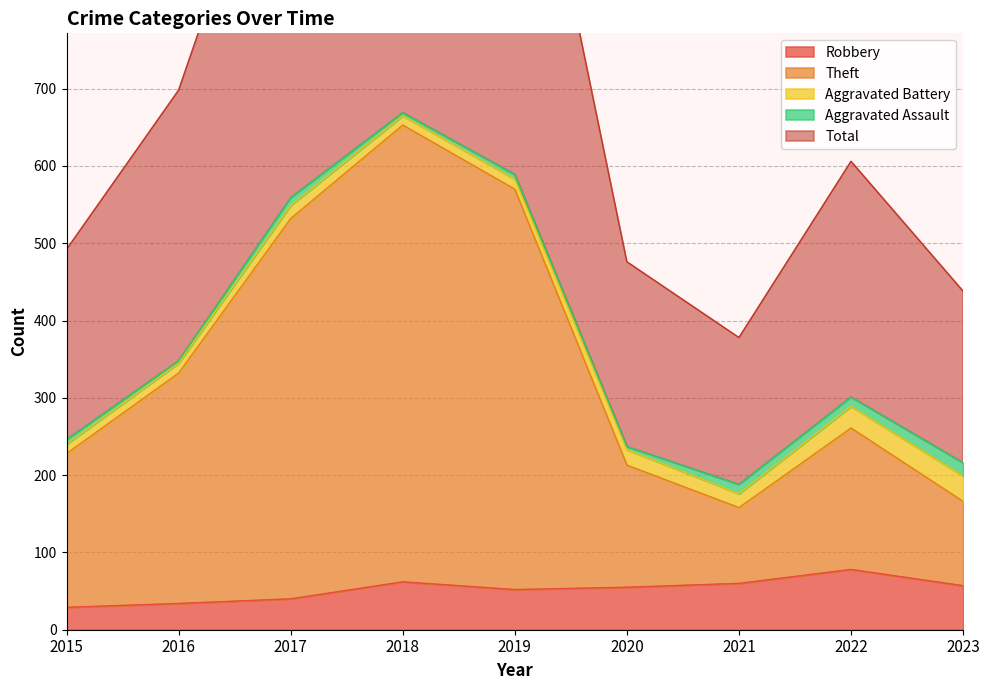

The Robbery series shows 60 at 2021. True or false?

True